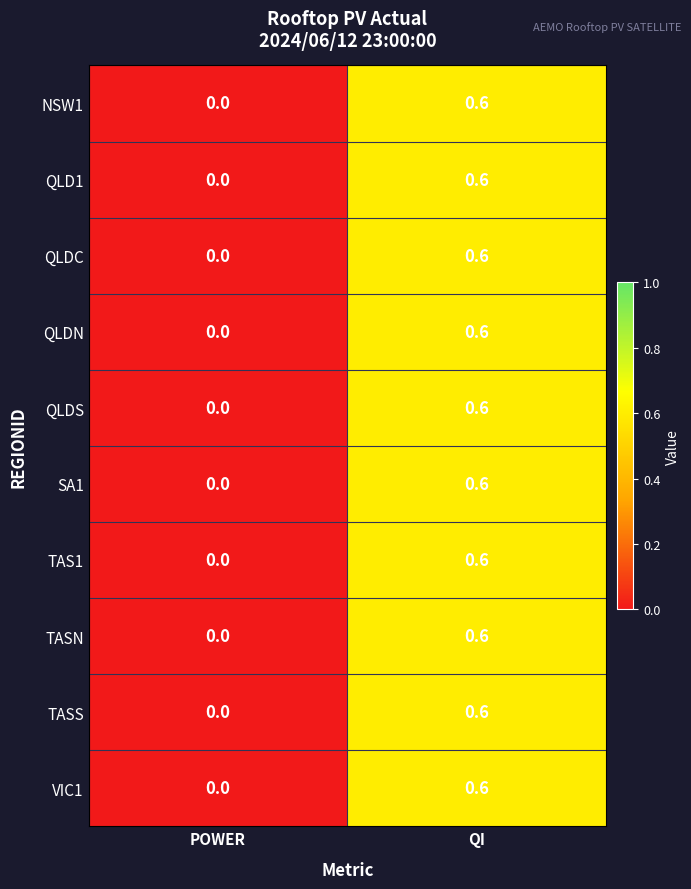

Reading right to left, what are all the values shown in this chart?

NSW1: 0.6	0.0
QLD1: 0.6	0.0
QLDC: 0.6	0.0
QLDN: 0.6	0.0
QLDS: 0.6	0.0
SA1: 0.6	0.0
TAS1: 0.6	0.0
TASN: 0.6	0.0
TASS: 0.6	0.0
VIC1: 0.6	0.0